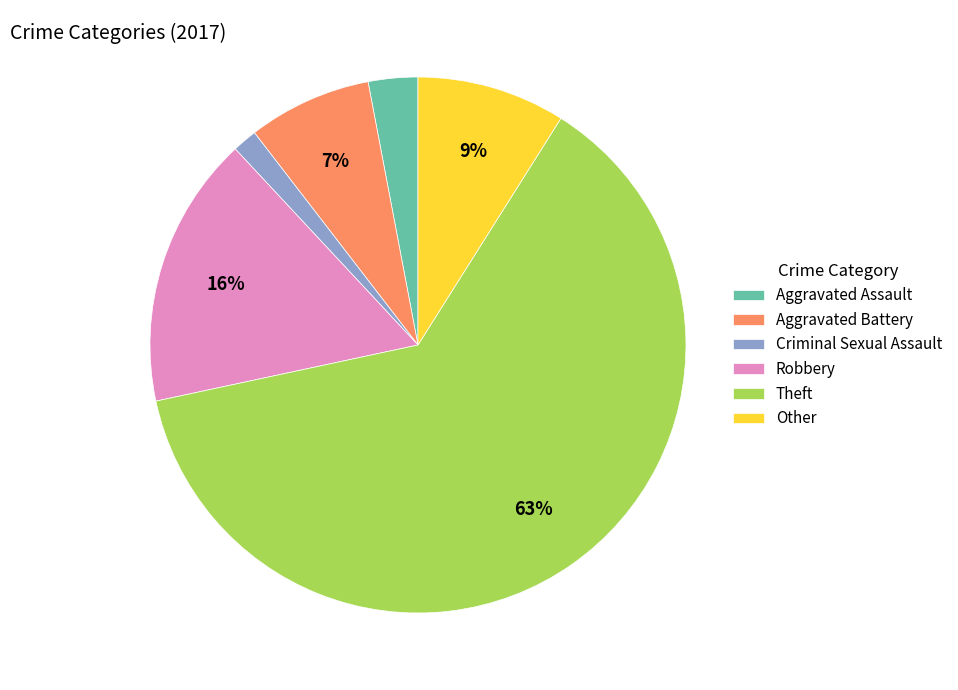

Combined, do Theft and Criminal Sexual Assault account for over 50%?

Yes